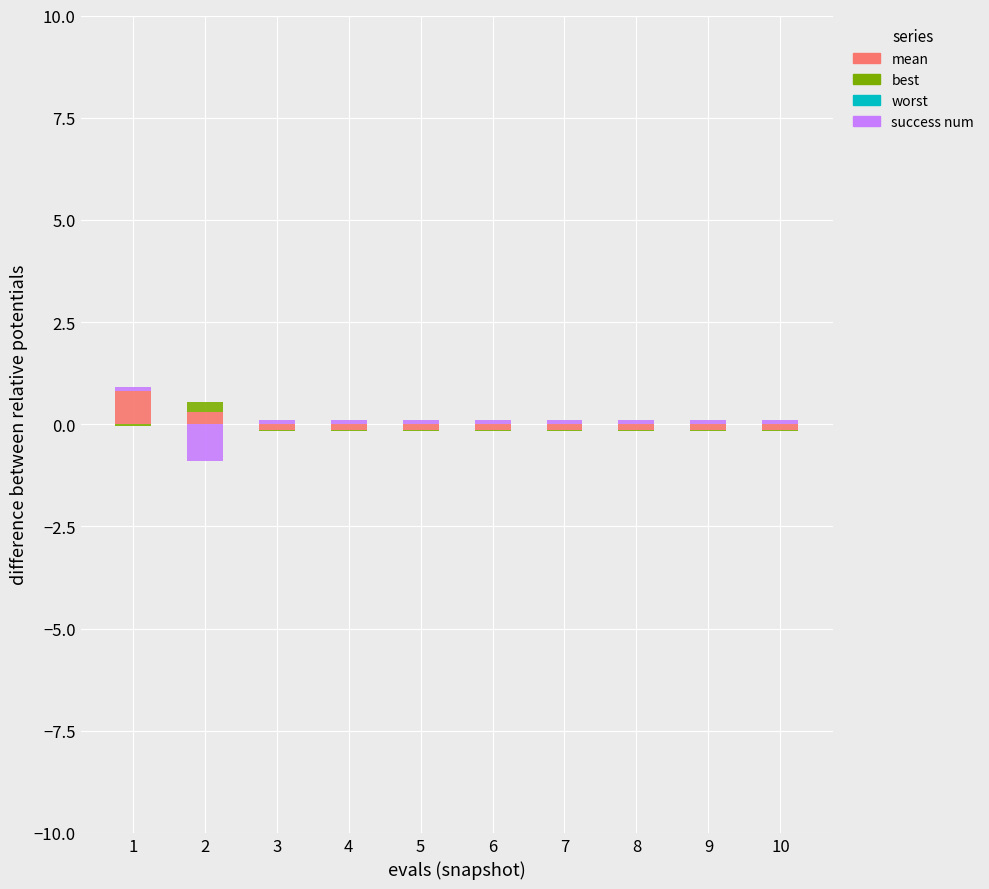

What is the sum of the success num values at 9 and 3?

0.2